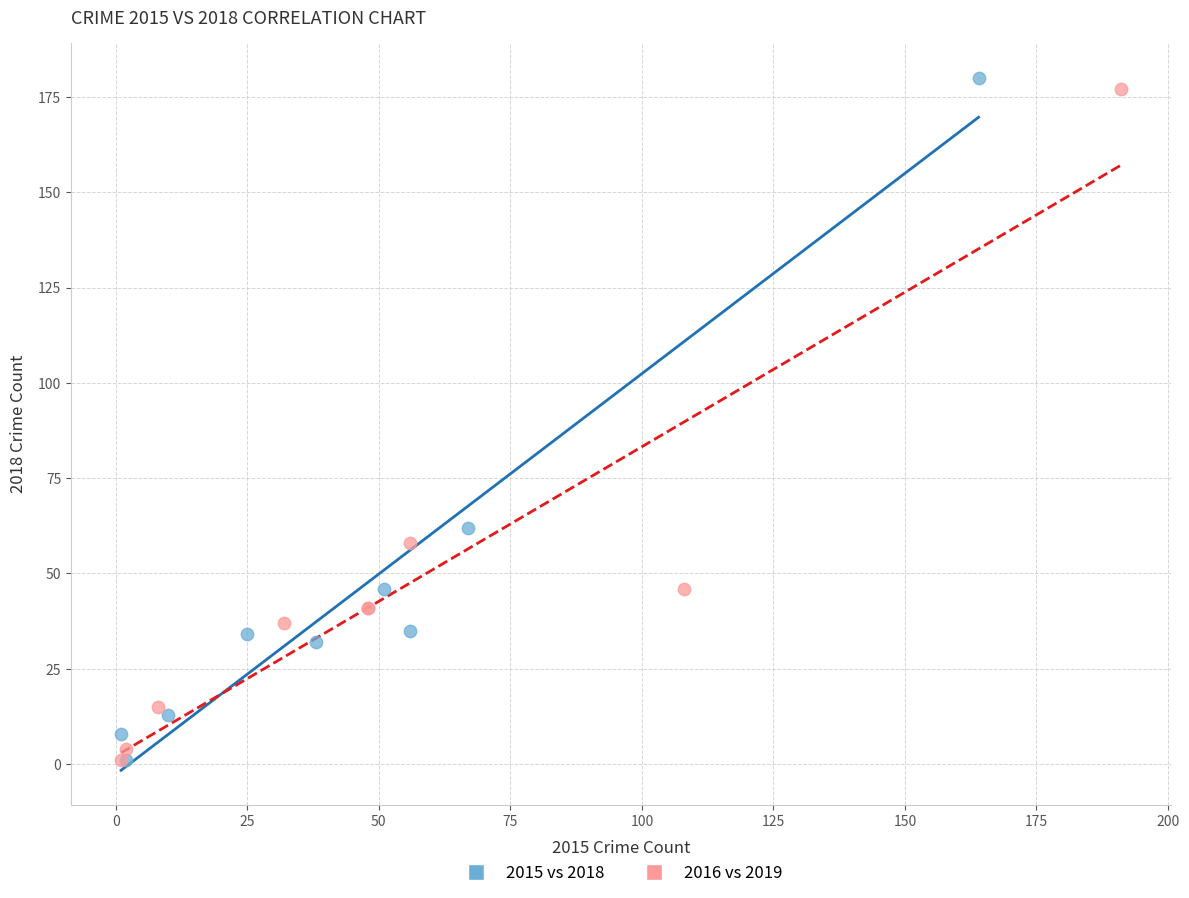

What are all the series names shown in the legend?

2015 vs 2018, 2016 vs 2019